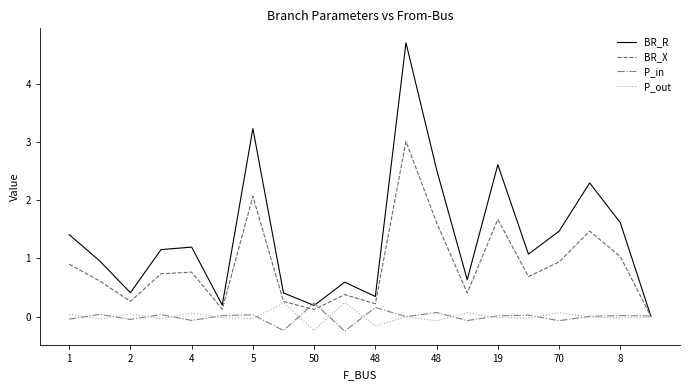

What is the average value of the BR_X series?

0.9